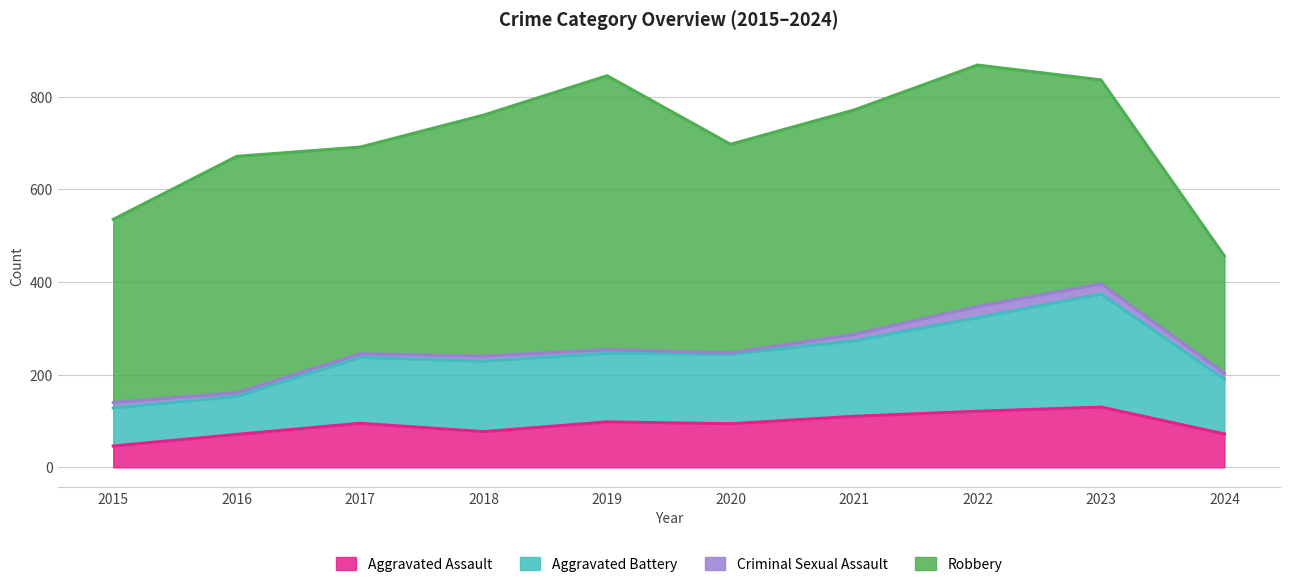

The Aggravated Assault series shows 71 at 2016. True or false?

True